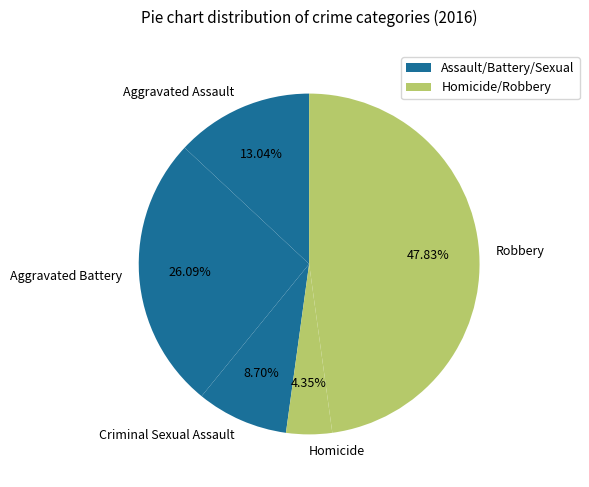

What percentage is NOT represented by Robbery?

52.2%